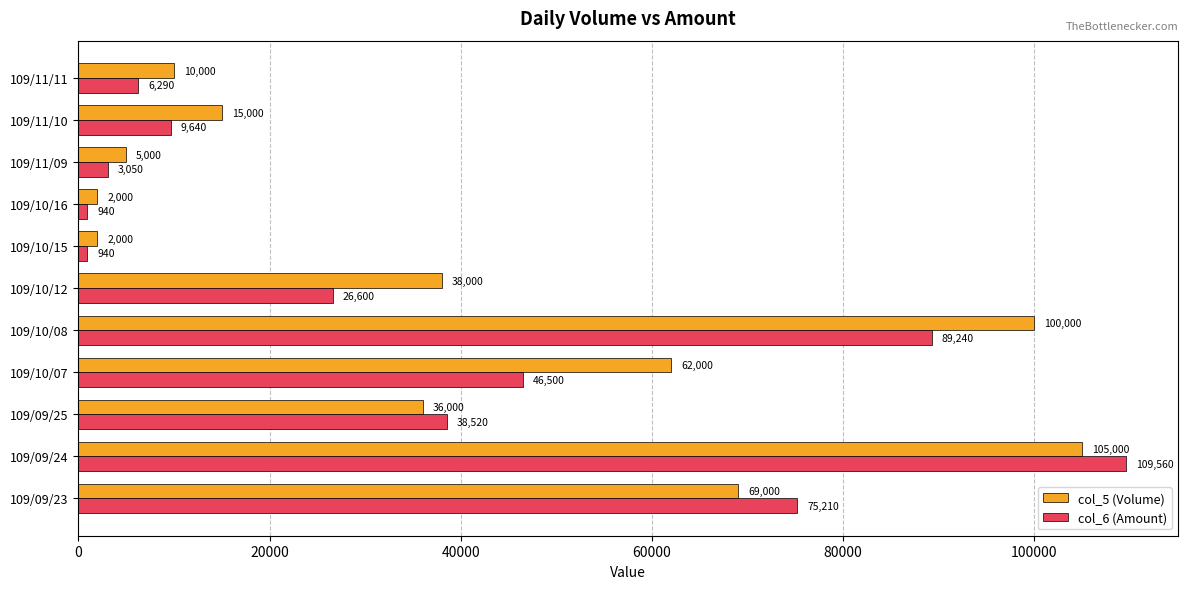

List the series in order of their overall mean, lowest first.

col_6 (Amount), col_5 (Volume)